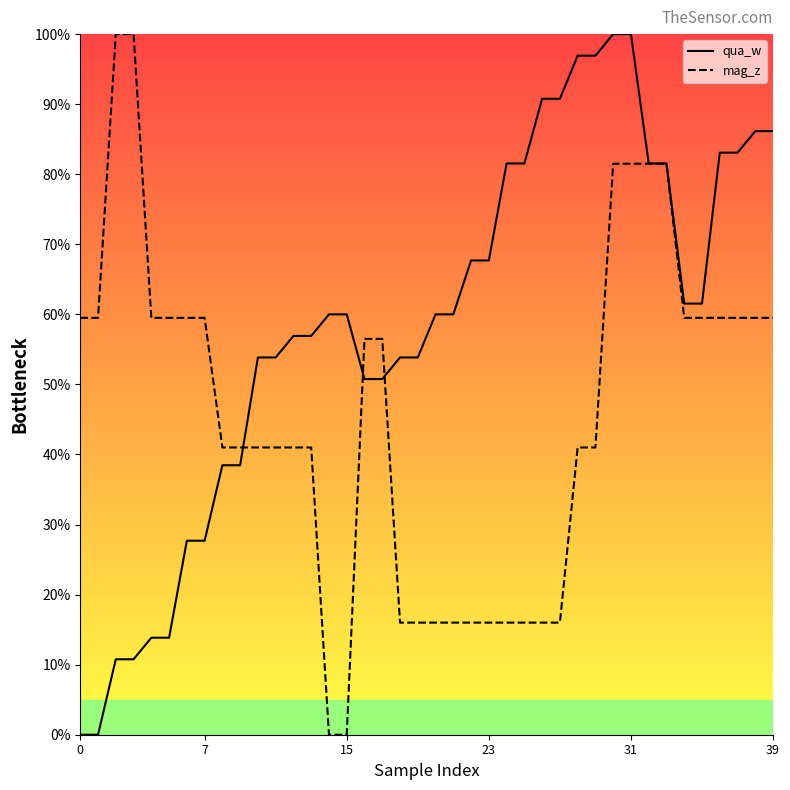

At which label is qua_w closest to 50?

16